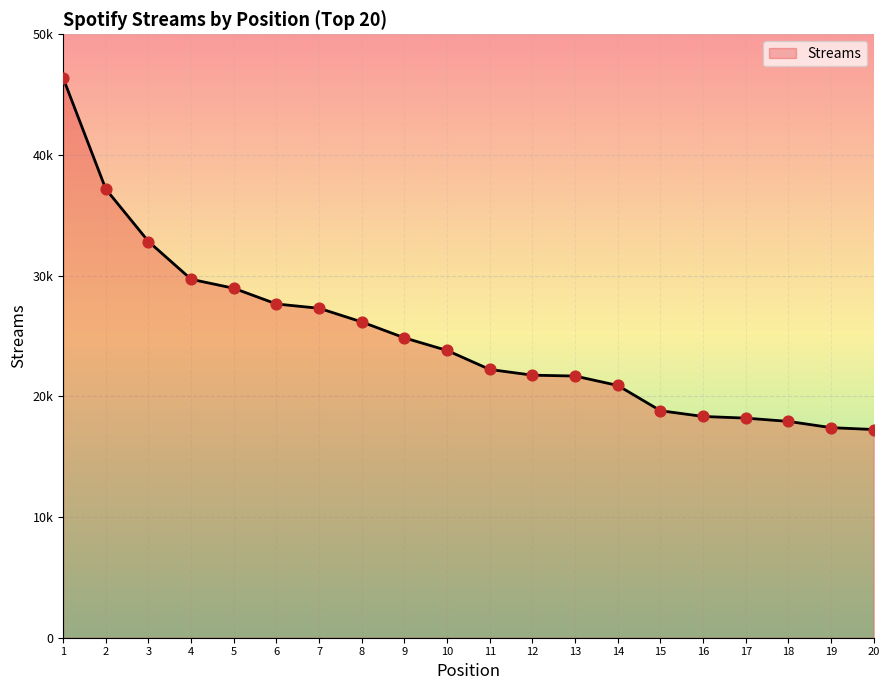

Approximately how many times larger is the value at 10 compared to 4?

0.8